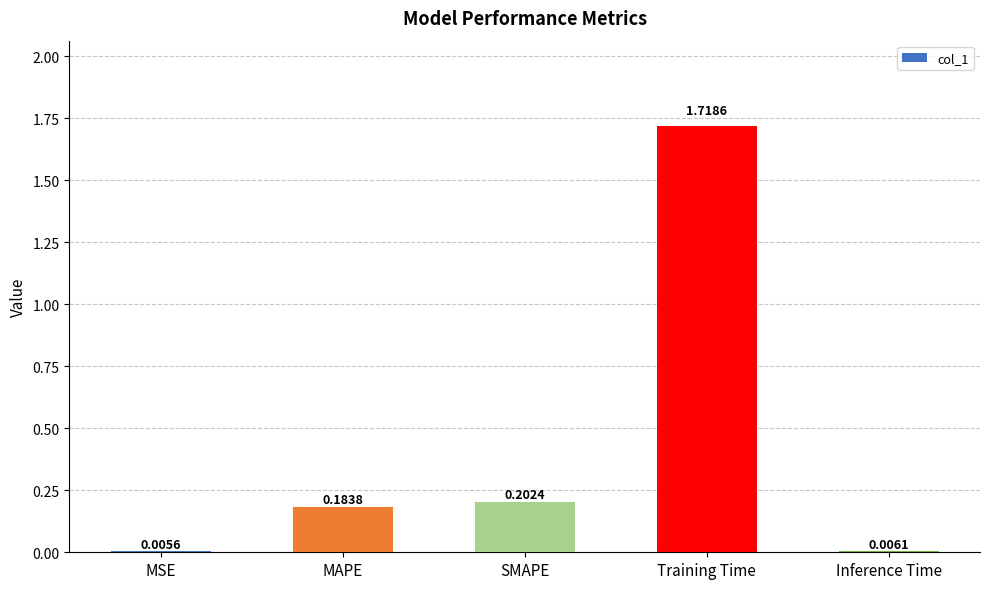

Where is the data nearest to the value 0?

MSE